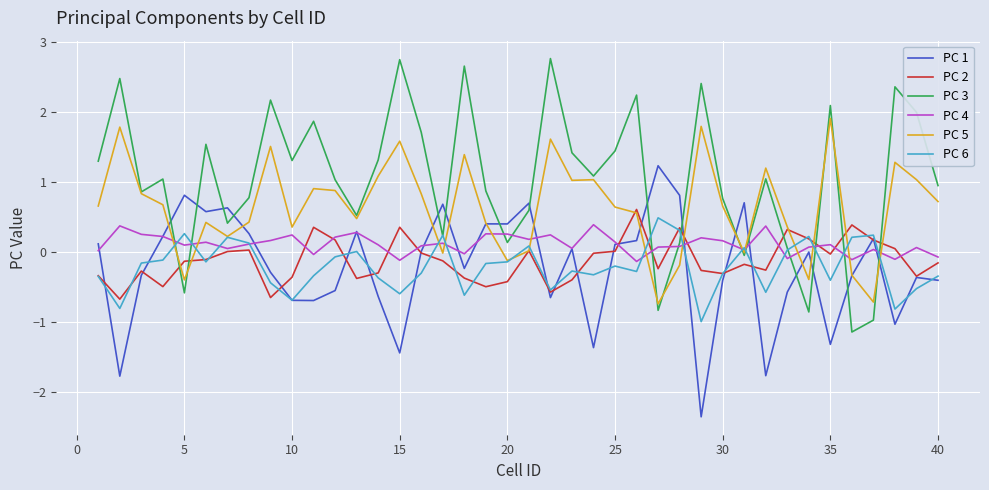

Which series has the widest spread of values?

PC 3